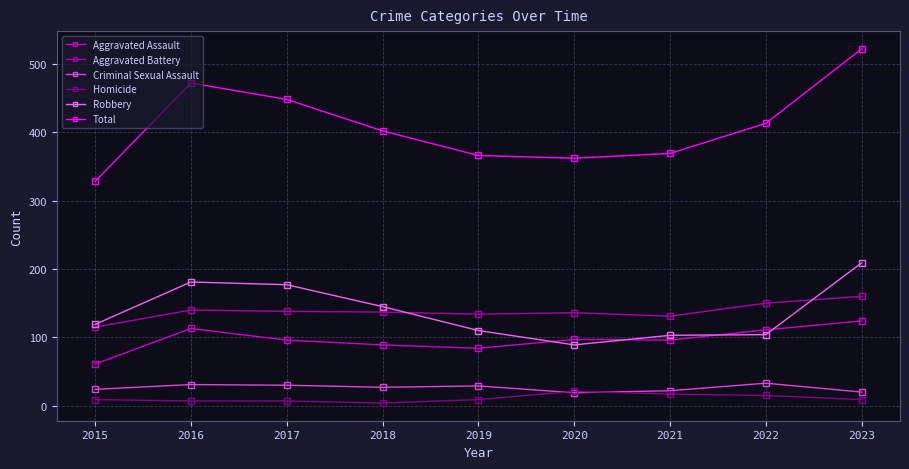

Which series has the widest spread of values?

Total